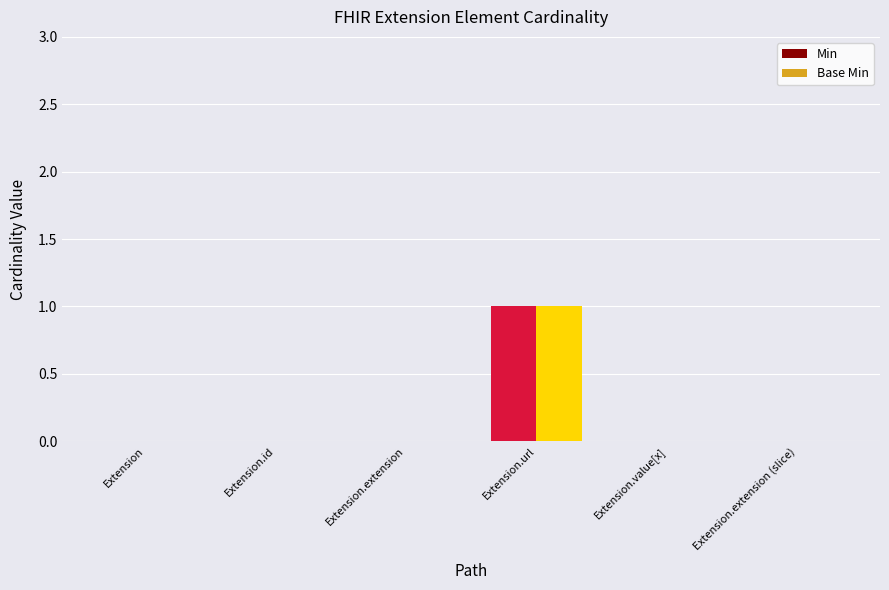

The value of Base Min at Extension.id is 0. True or false?

True